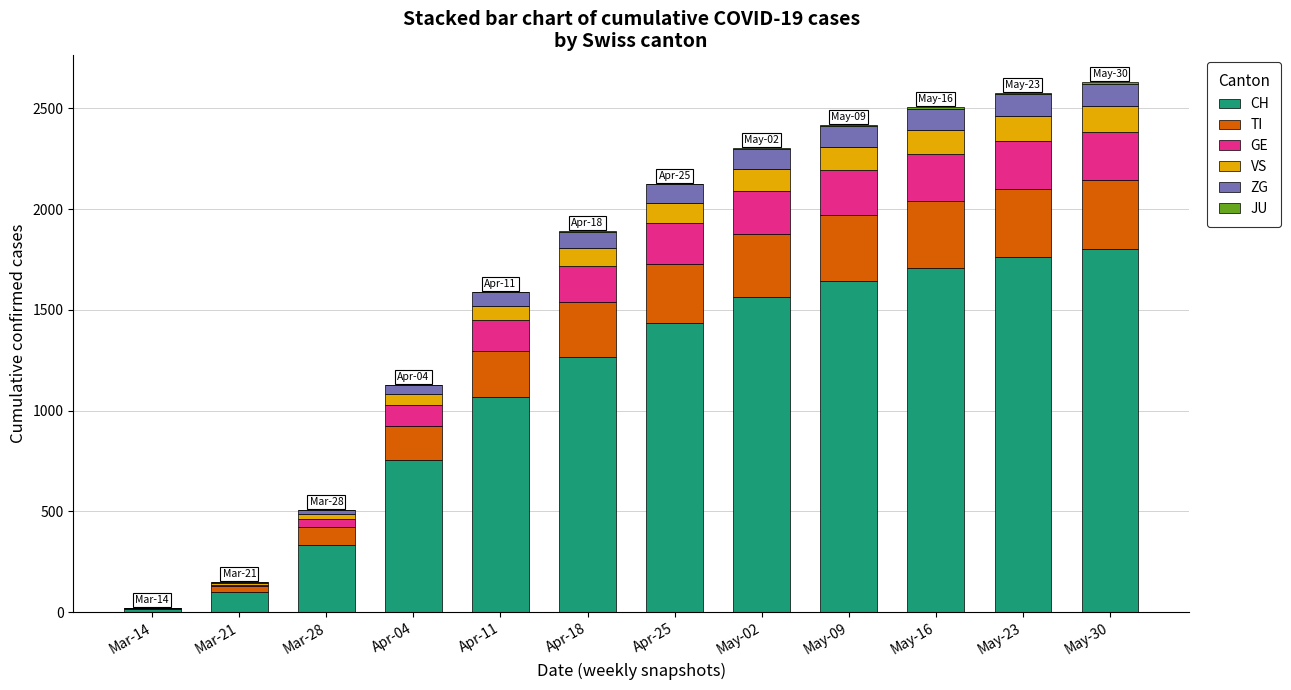

How many categories are shown in the chart?

12